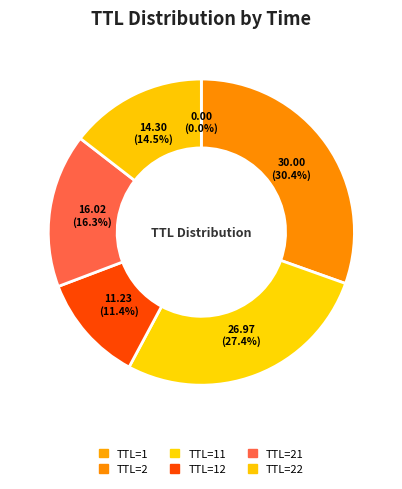

Which slice is the smallest?

TTL=1